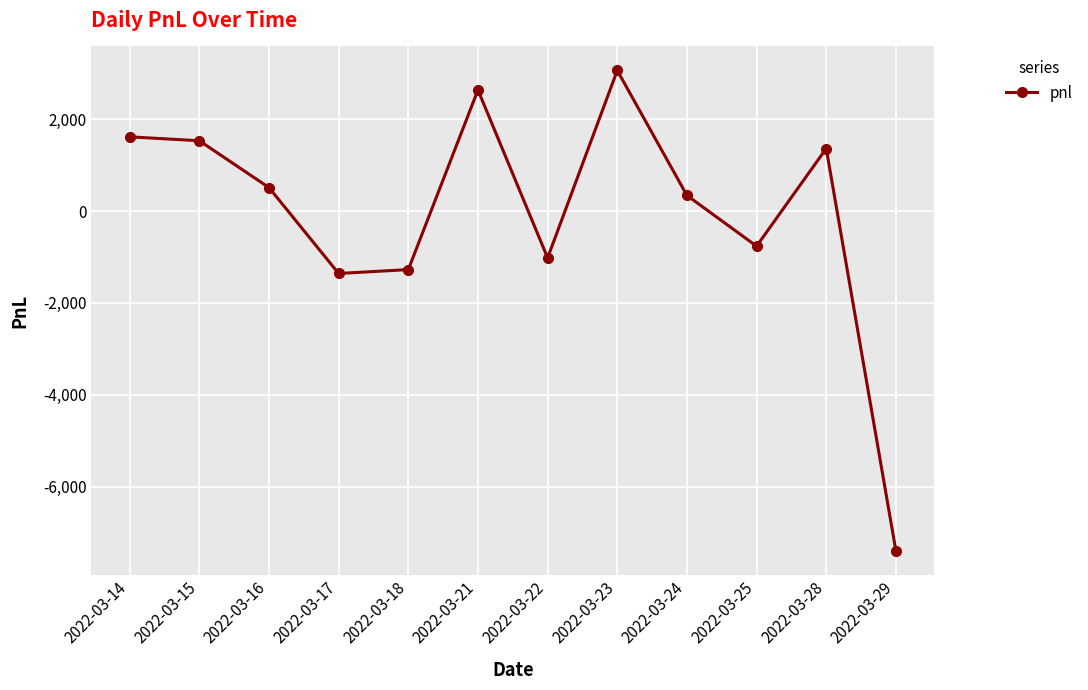

Does the chart display data point markers on the line(s)?

Yes